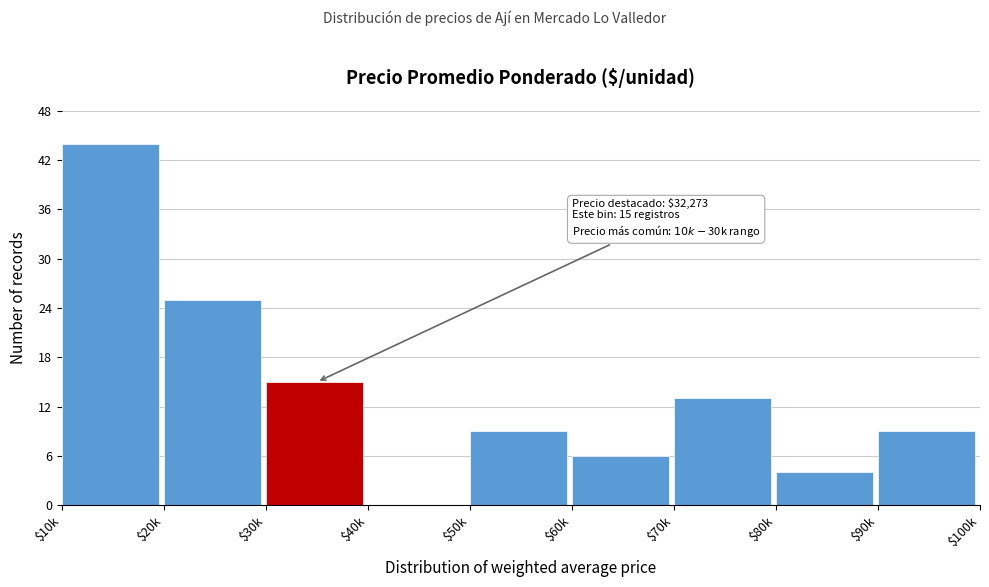

What is the sum of all values?

125